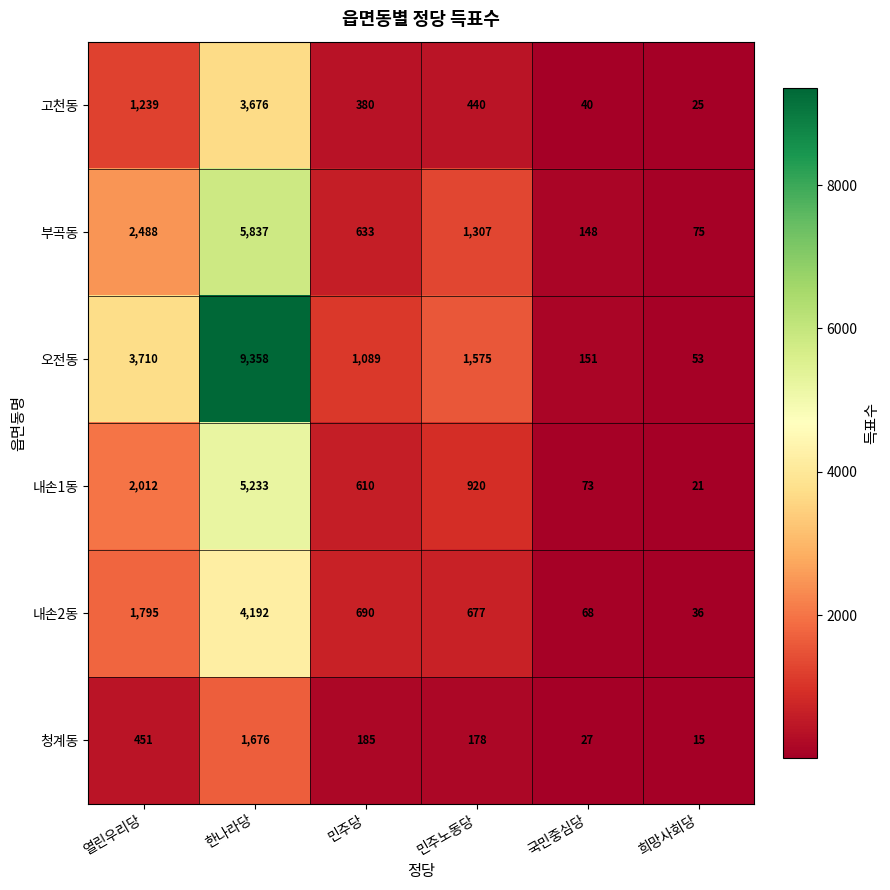

Which category has the lowest value across all series?

희망사회당